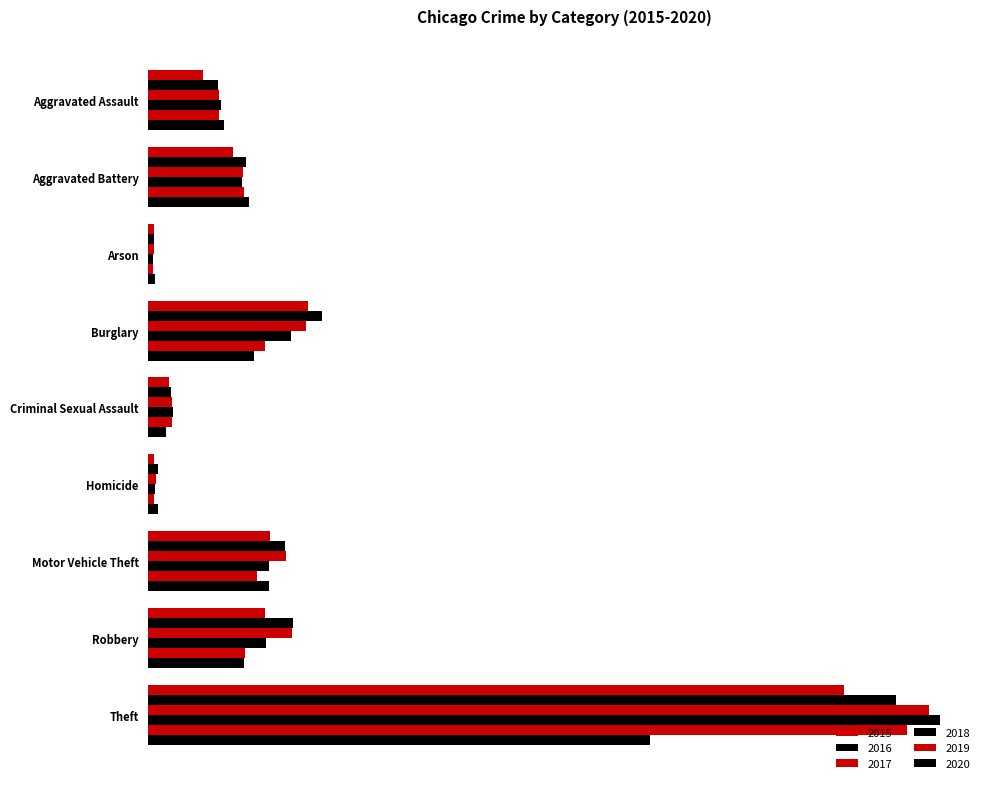

What are all the series names shown in the legend?

2015, 2016, 2017, 2018, 2019, 2020